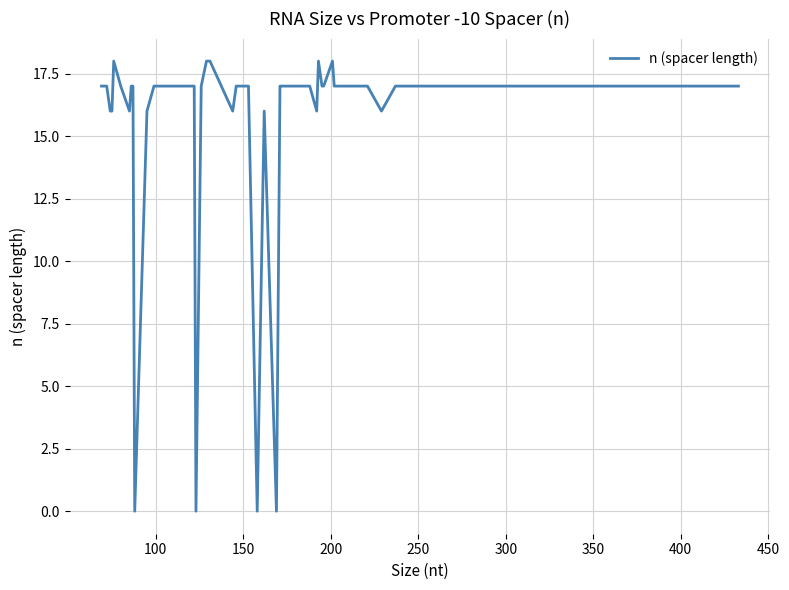

What is the difference between the maximum and minimum values?

18